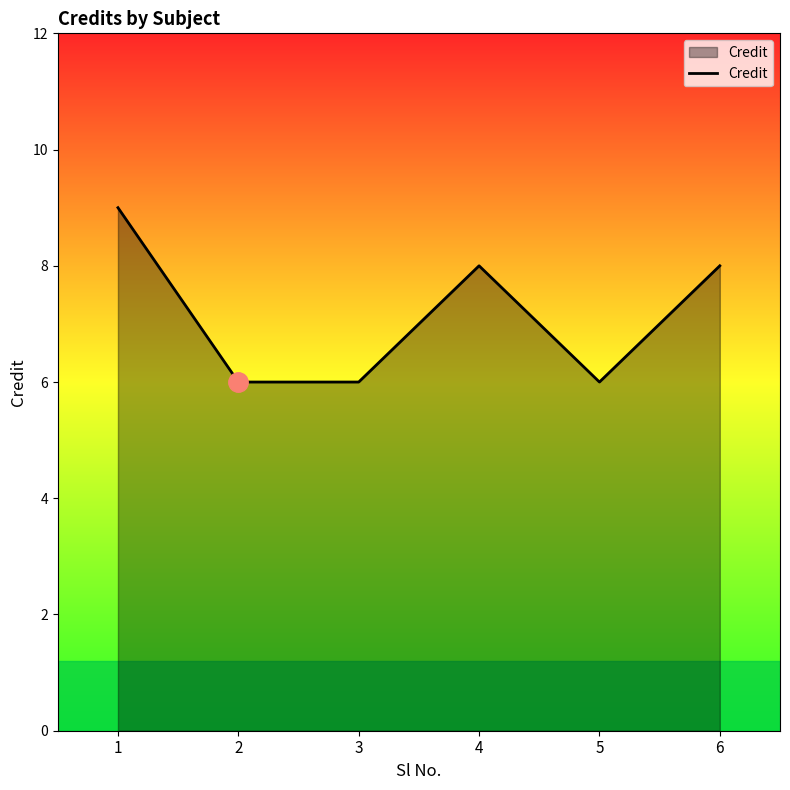

What is the greatest value displayed?

9